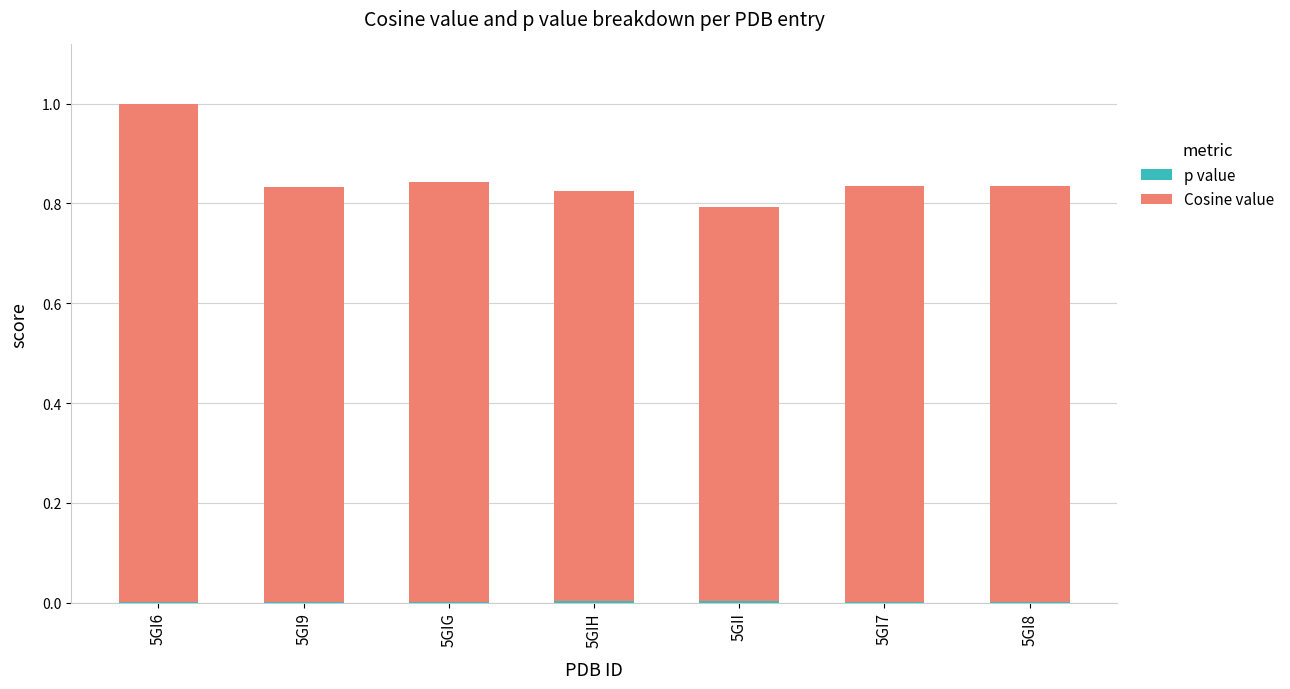

At which category is the sum across all series the highest?

5GI6